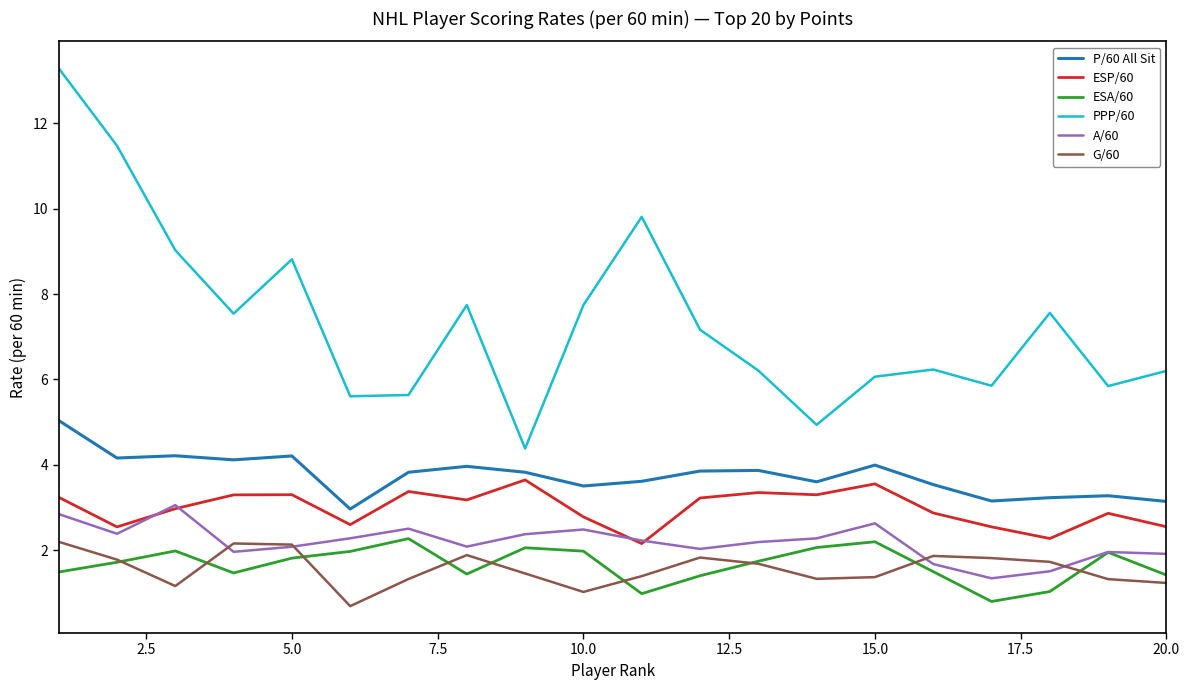

True or false: ESP/60 and G/60 cross at least once.

False